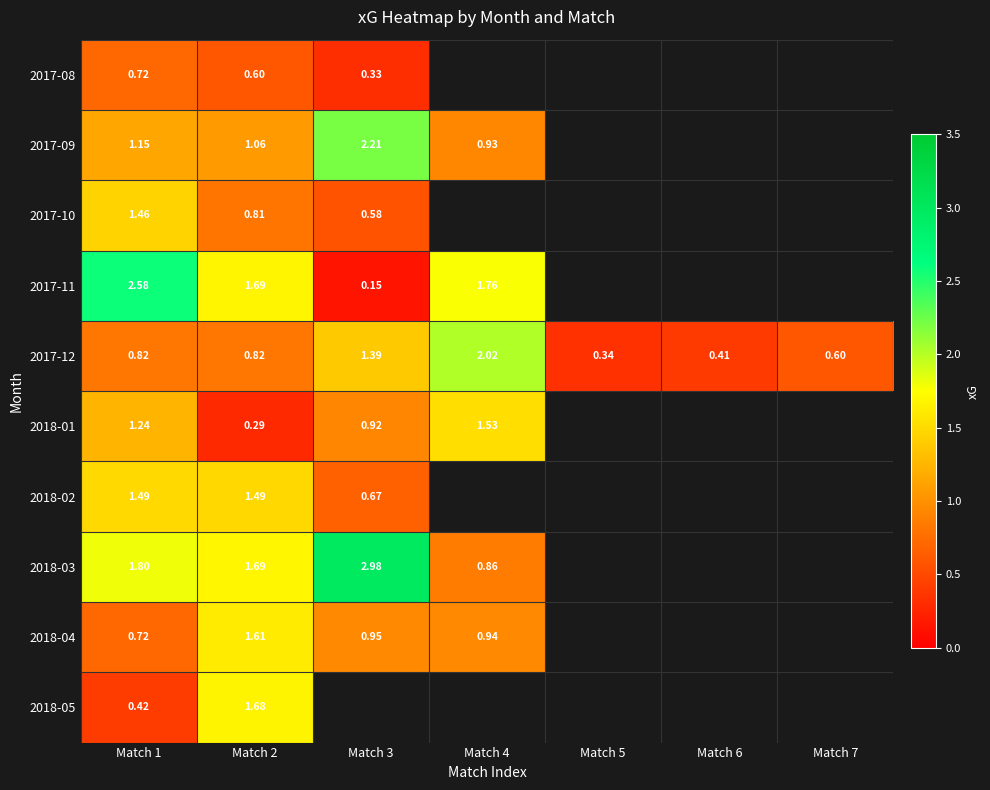

What is the lowest value of the 2018-01 series?

0.3